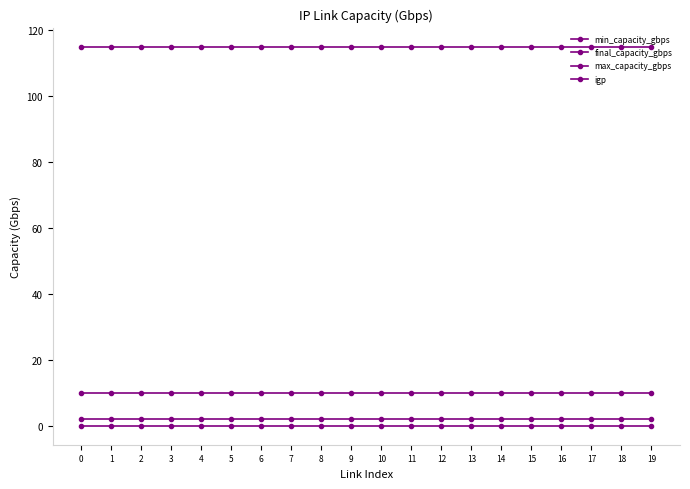

Rank the series by their maximum value, from highest to lowest.

max_capacity_gbps, final_capacity_gbps, min_capacity_gbps, igp